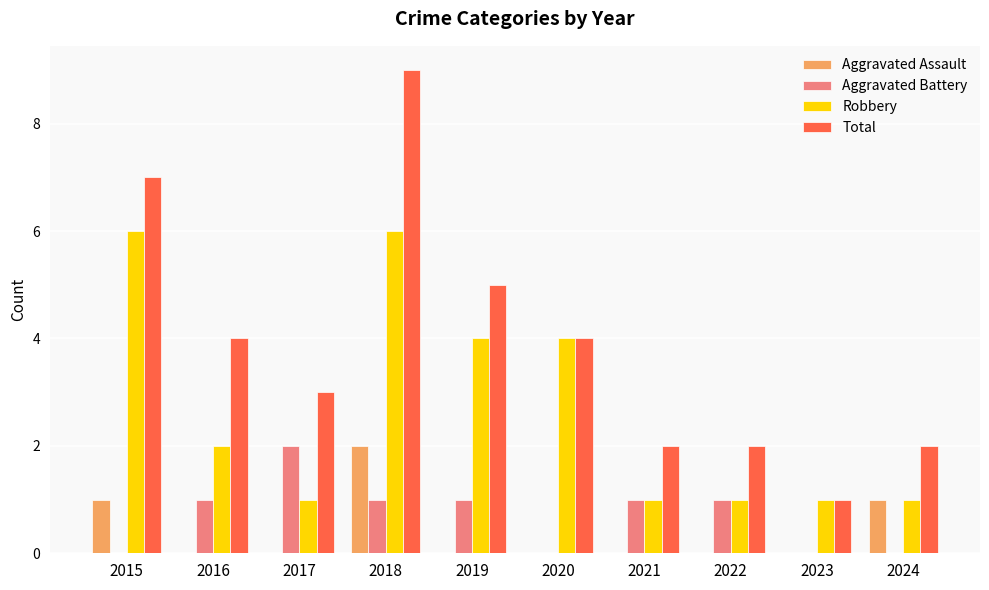

Are the bars horizontal?

No